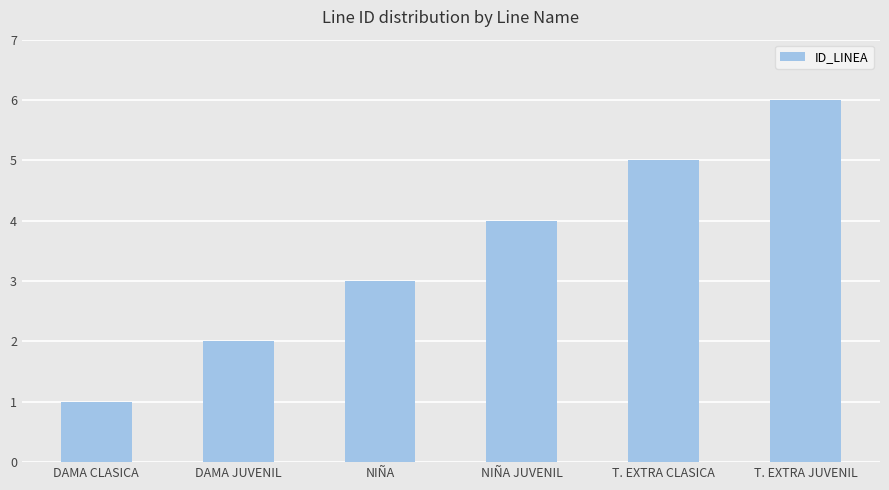

What is the smallest value displayed?

1